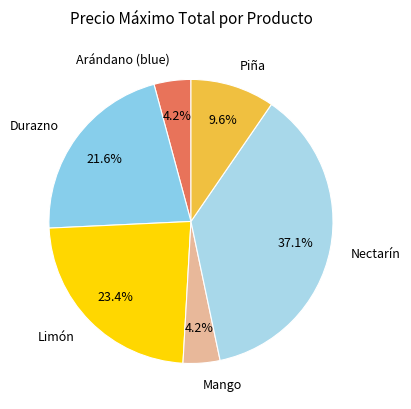

Count the number of slices in the pie.

6